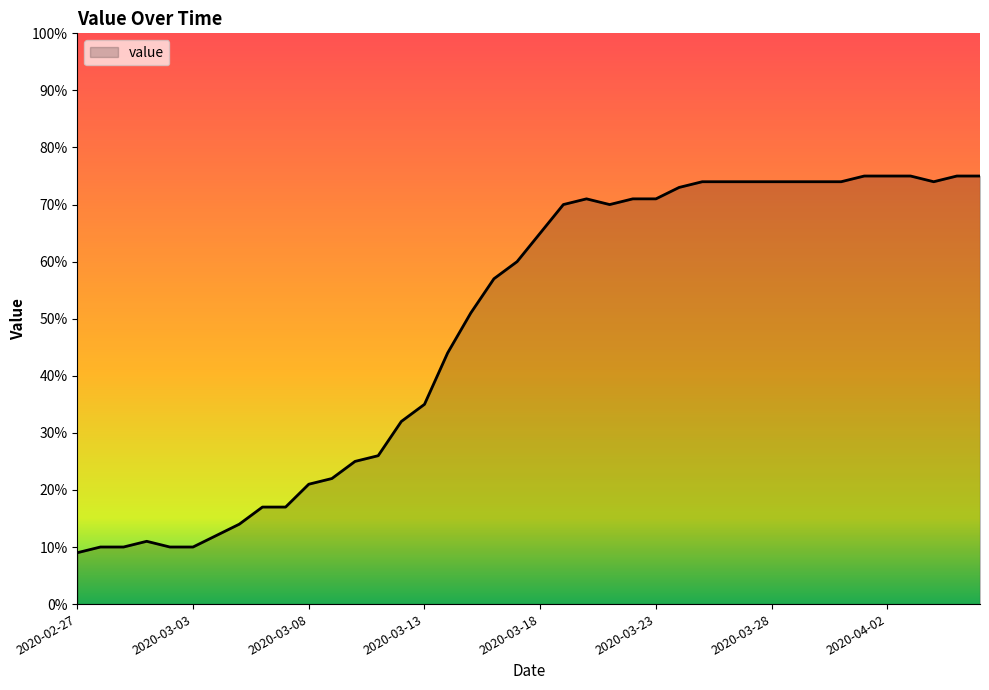

What is the difference between the maximum and minimum values?

66